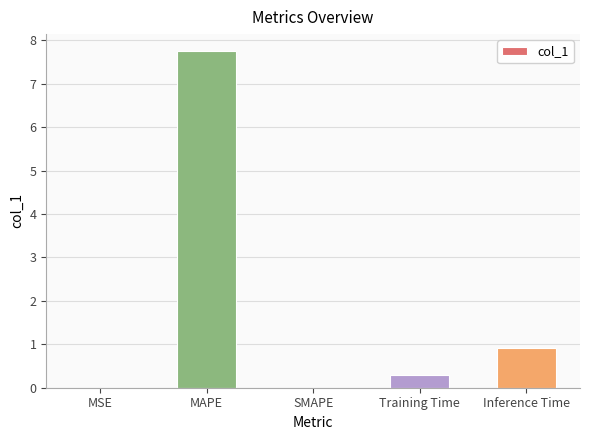

True or false: the data shows 0.0 at SMAPE.

True